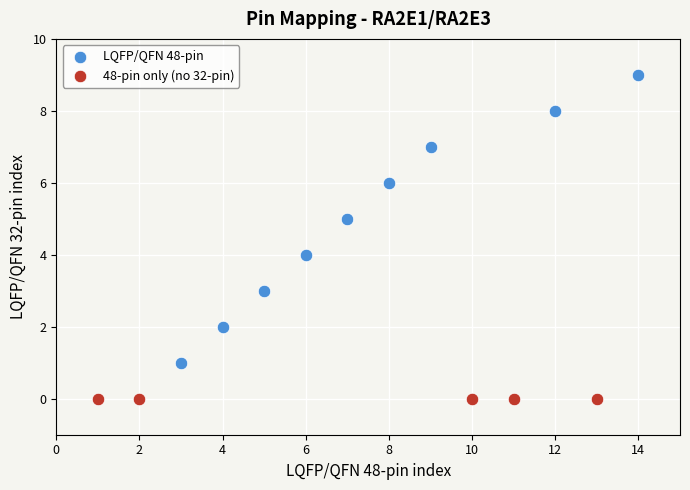

Which series contains the highest Y value?

LQFP/QFN 48-pin